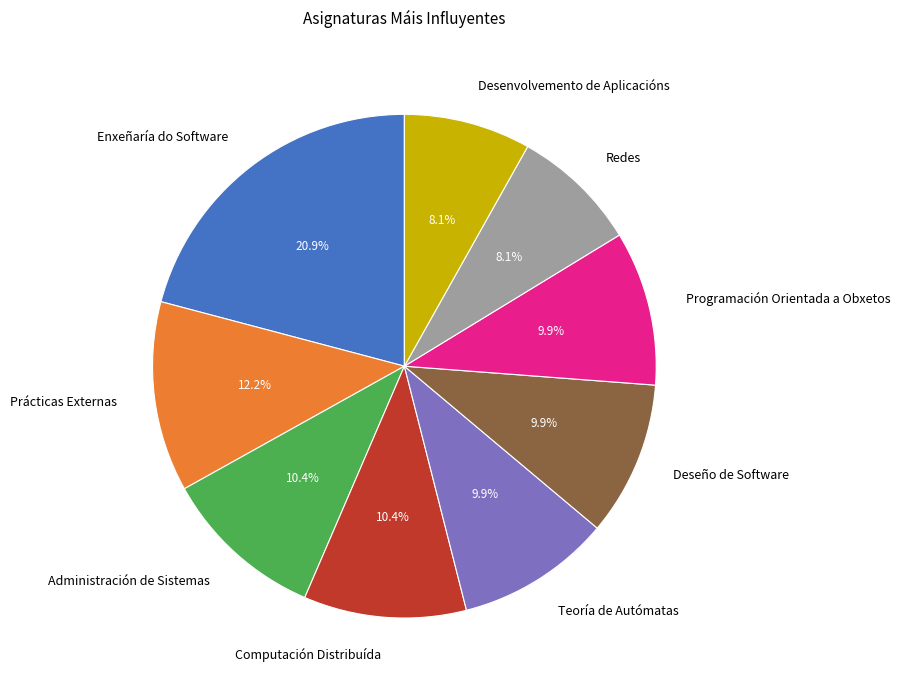

Count the number of slices in the pie.

9